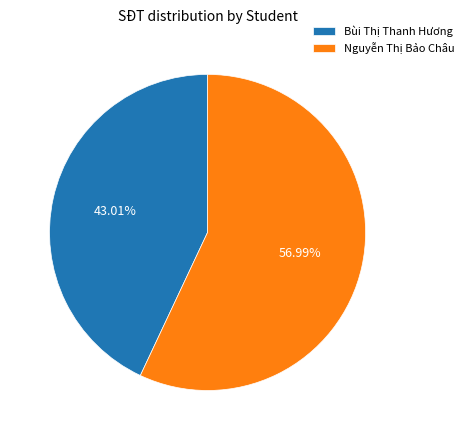

What is the largest slice in the pie chart?

Nguyễn Thị Bảo Châu